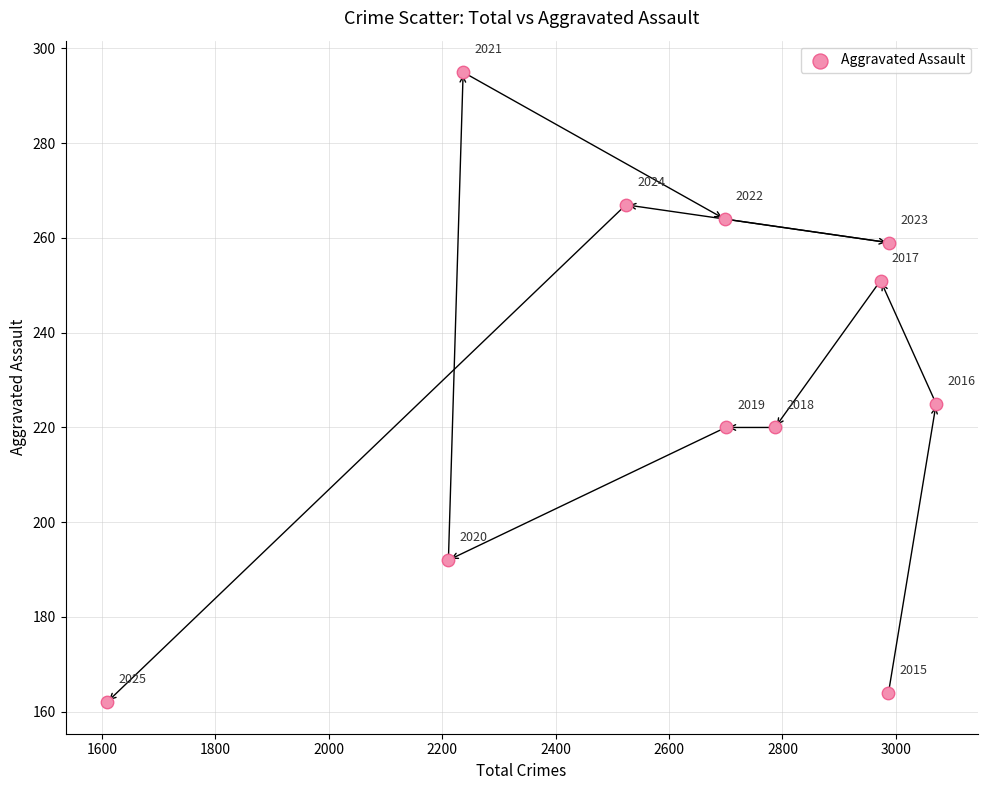

What Y value in the scatter plot is closest to 228?

225